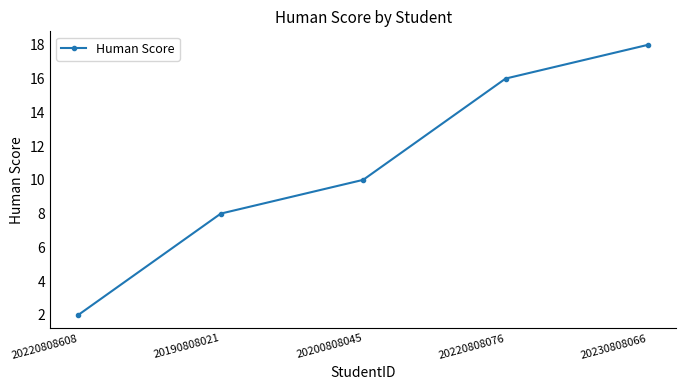

Which label corresponds to the smallest value in the chart?

20220808608